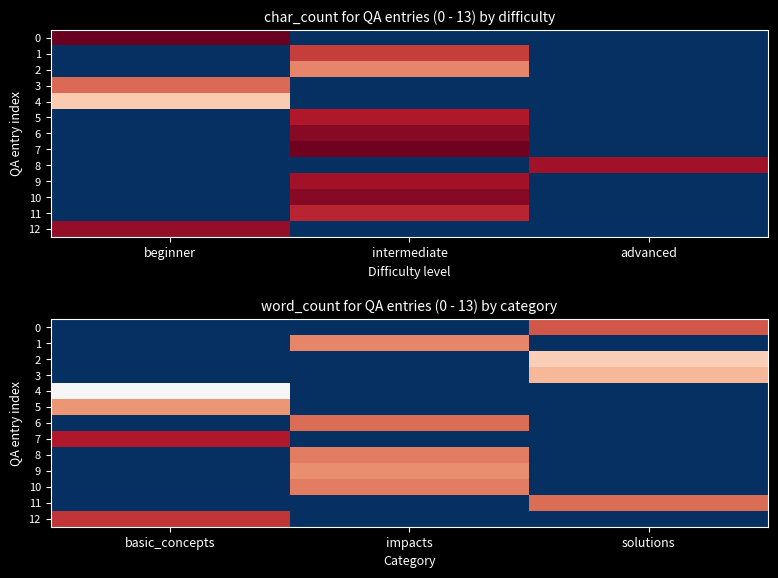

What is the difference between the highest and lowest values at impacts?

70